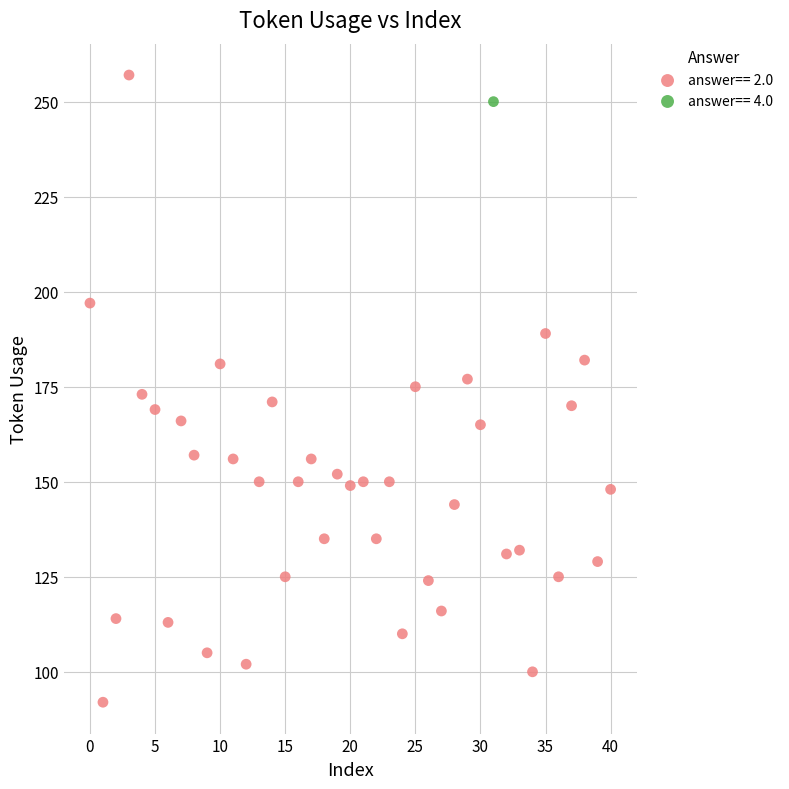

What are all the series names shown in the legend?

answer== 2.0, answer== 4.0